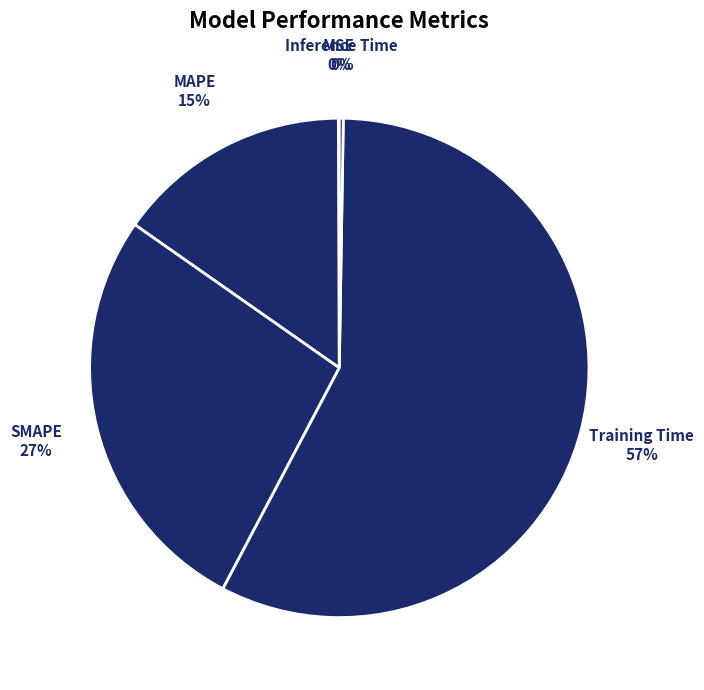

What is the smallest slice in the pie chart?

MSE